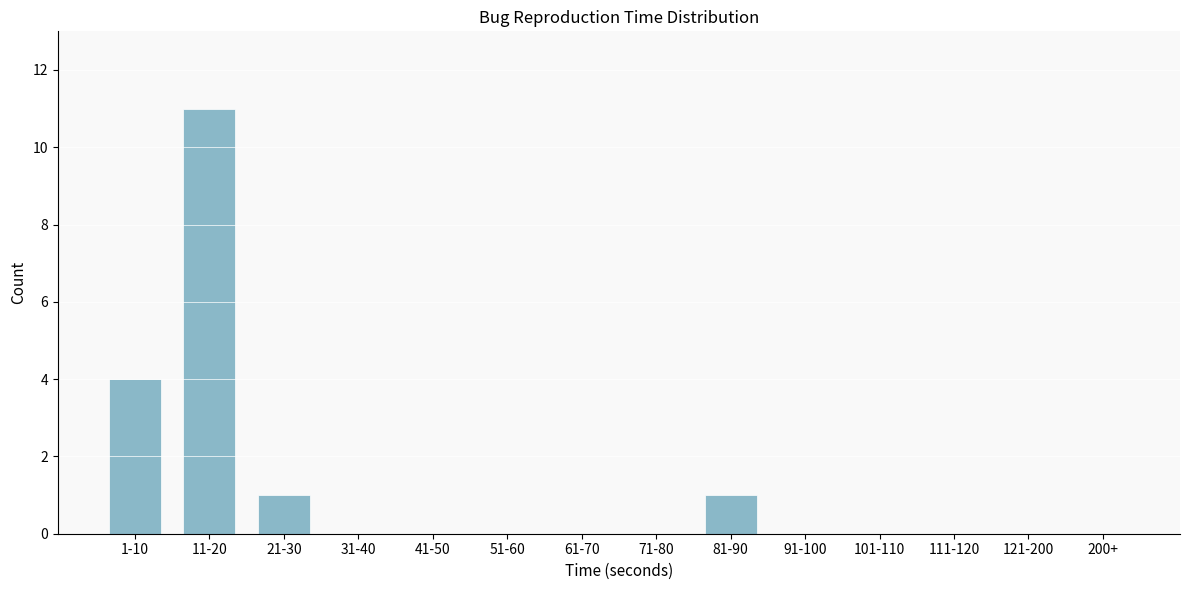

Reading left to right, list all the values displayed in this chart.

1-10=4	11-20=11	21-30=1	31-40=0	41-50=0	51-60=0	61-70=0	71-80=0	81-90=1	91-100=0	101-110=0	111-120=0	121-200=0	200+=0